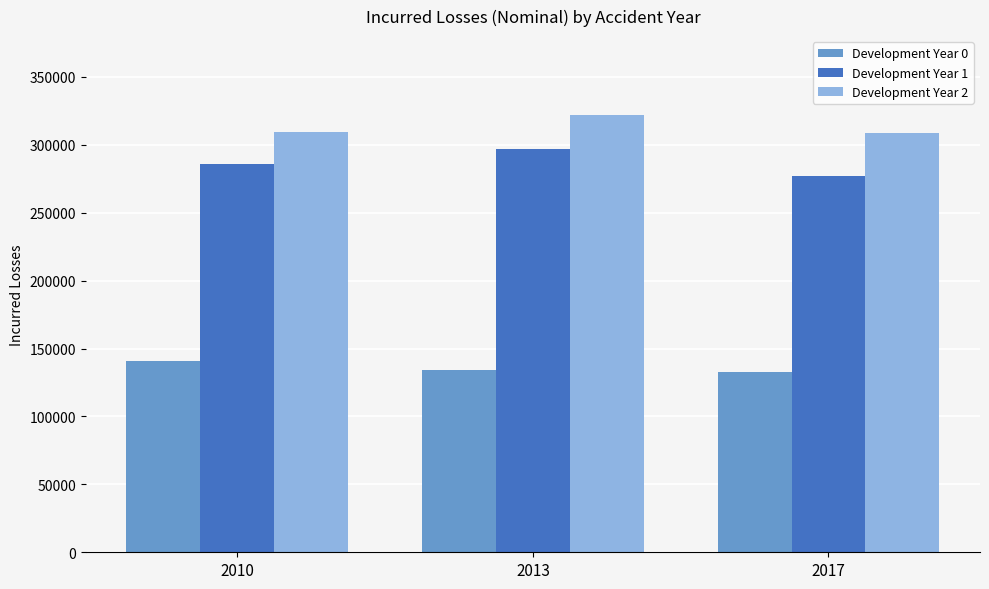

What is the highest value of the Development Year 1 series?

296648